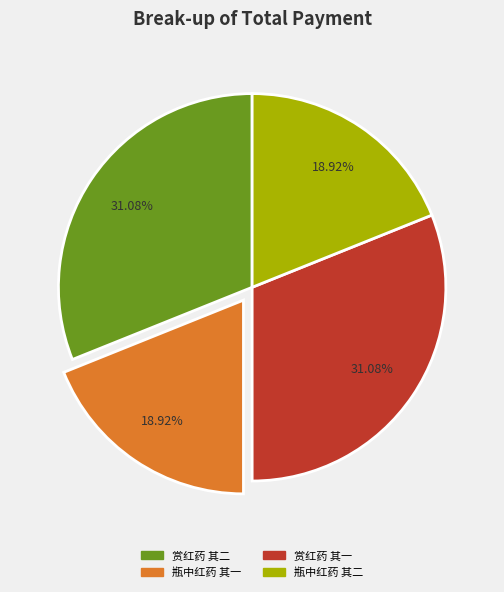

The 瓶中红药 其一 slice represents 27% of the pie. True or false?

False